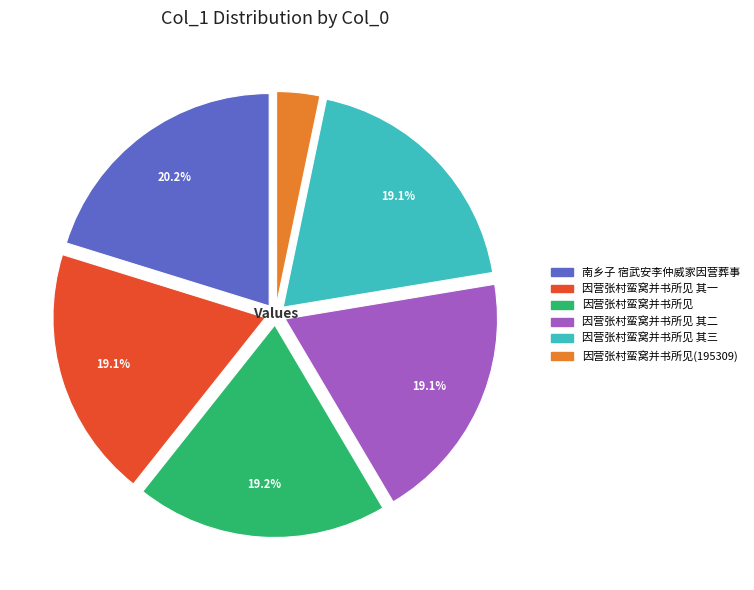

Is there any slice that represents more than half of the pie?

No